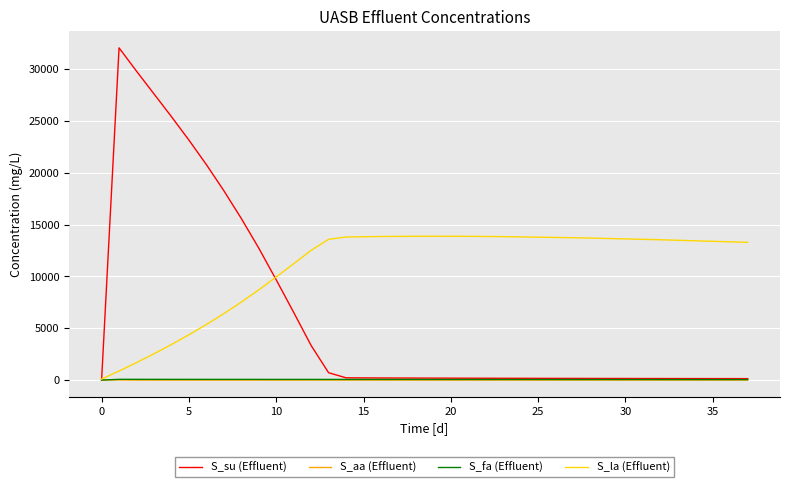

Which series has the widest spread of values?

S_su (Effluent)